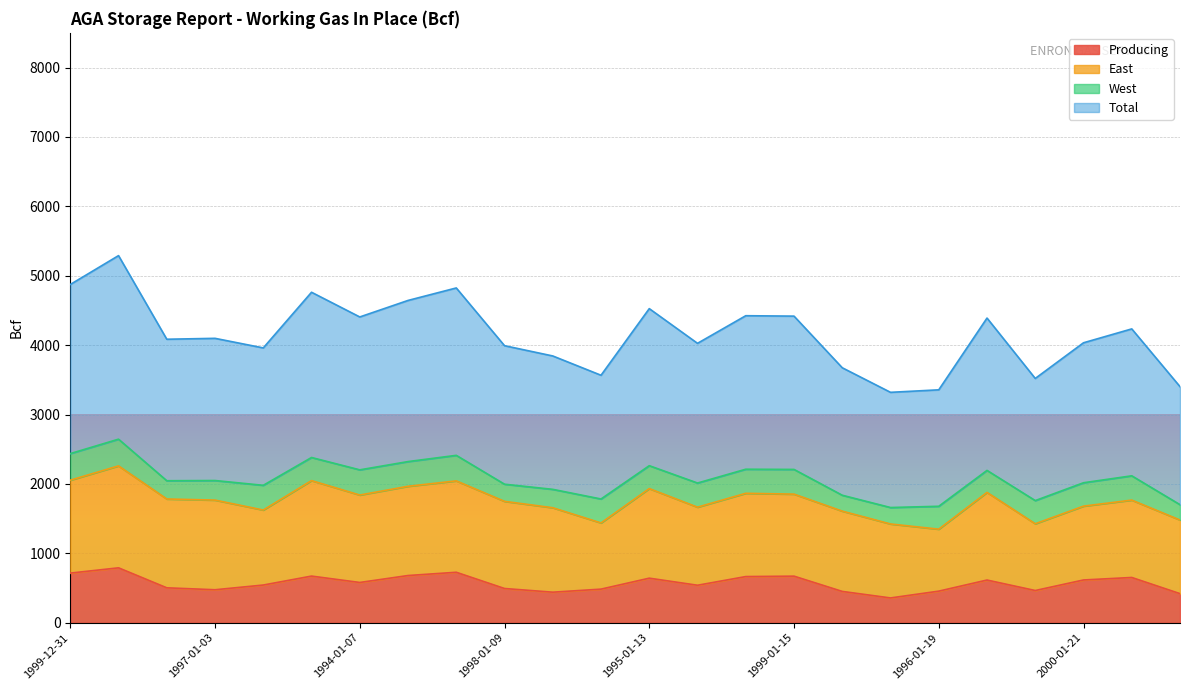

At which category does Producing reach its first local valley?

1997-01-03